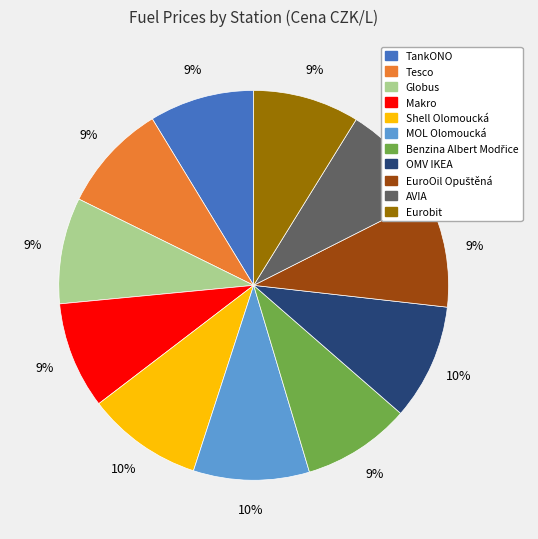

How many segments does this pie chart have?

11